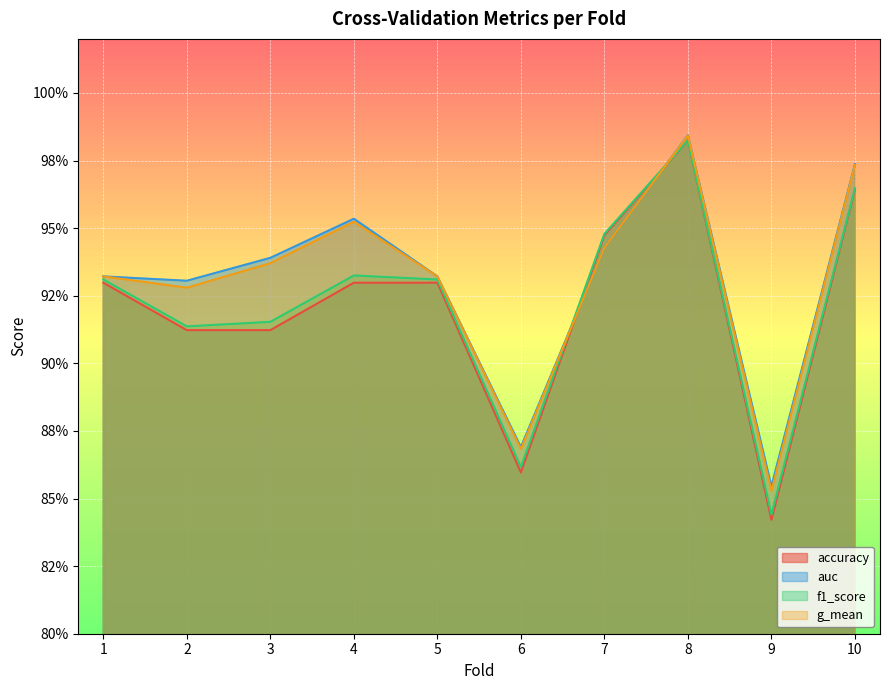

Which series has the largest total across all categories?

auc